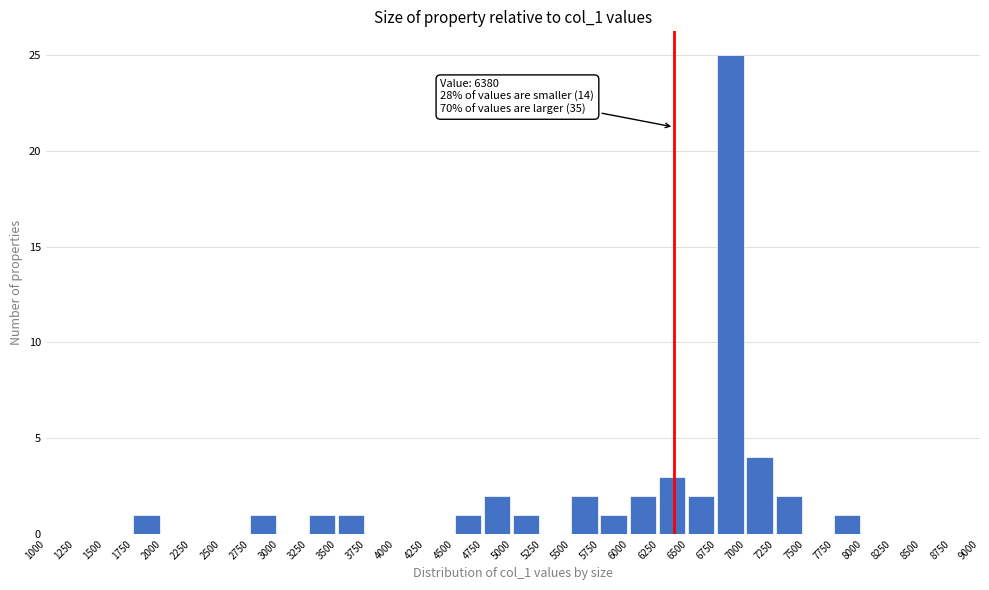

Over which range of the x-axis is the bar tallest?

6750 to 7000